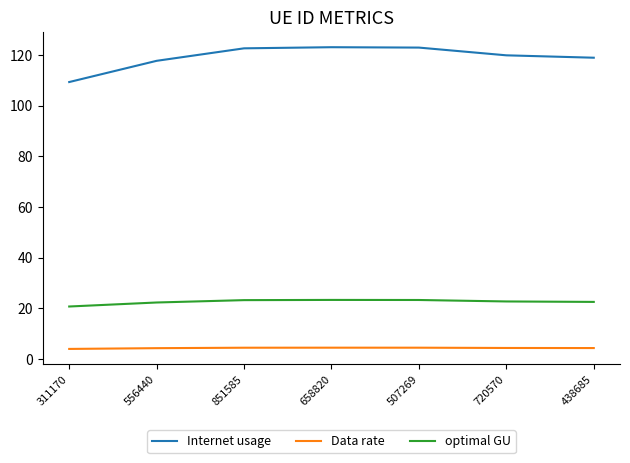

The value of optimal GU at 658820 is 38.1. True or false?

False